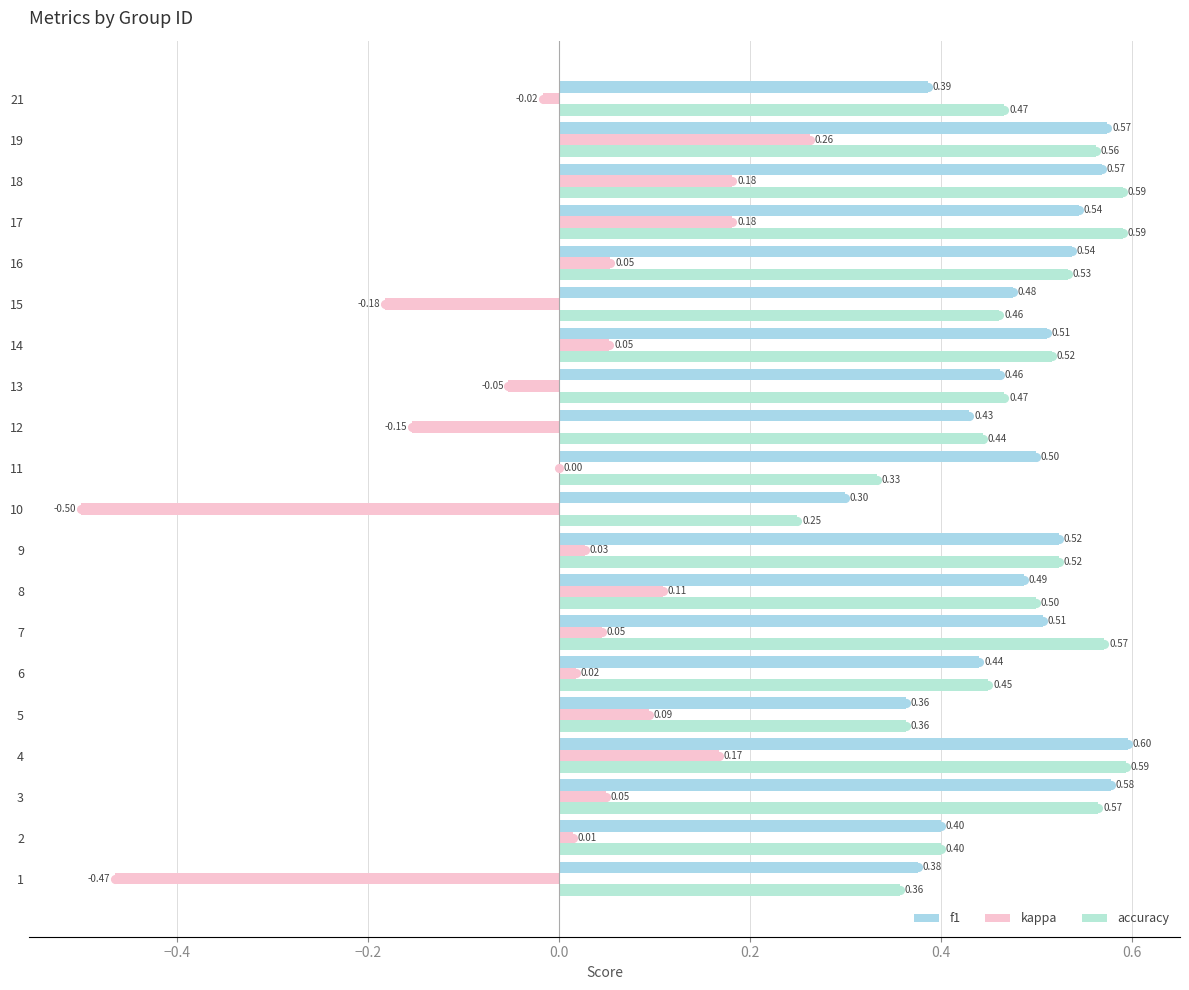

What is the difference between the maximum and minimum values in the accuracy series?

0.3